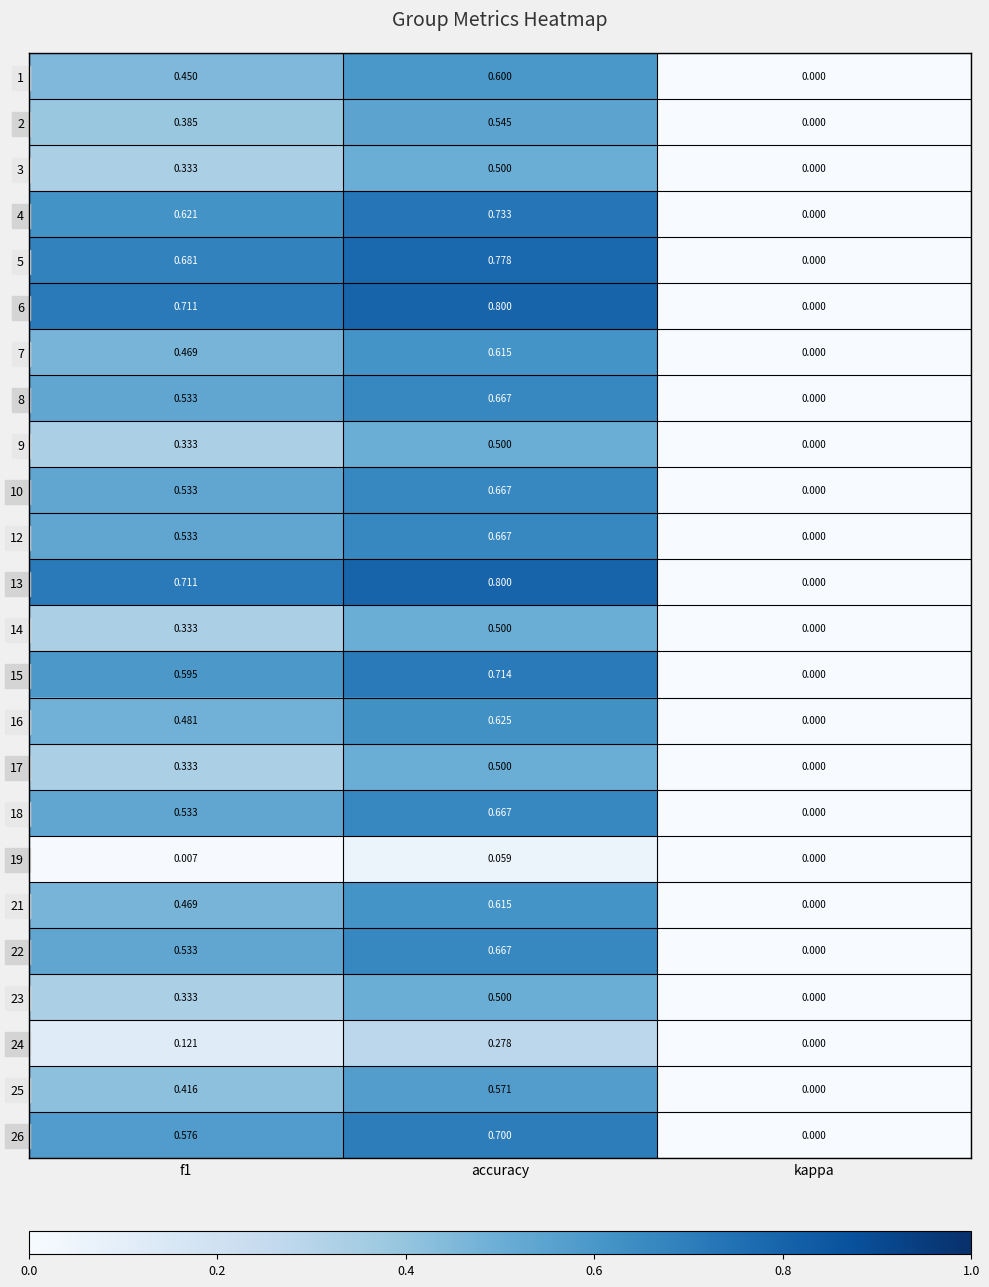

At which category is the sum across all series the highest?

accuracy